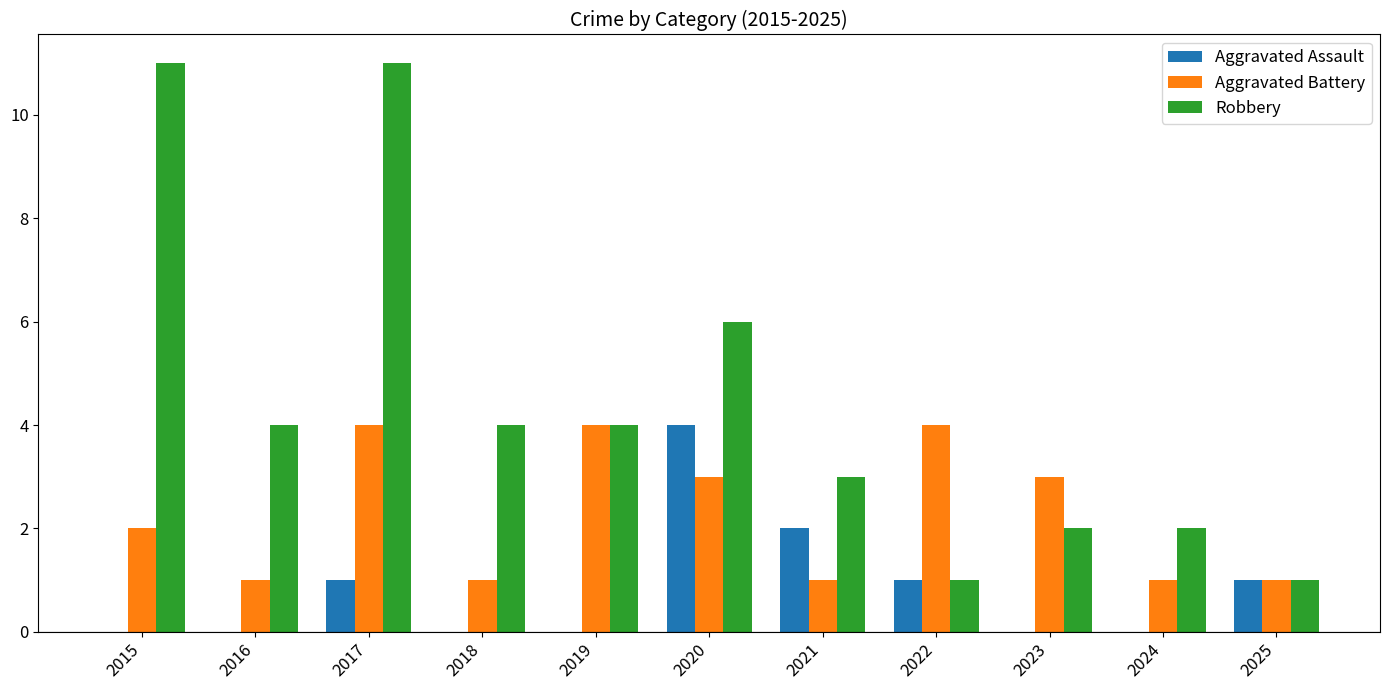

What is the sum of all Aggravated Assault values?

9